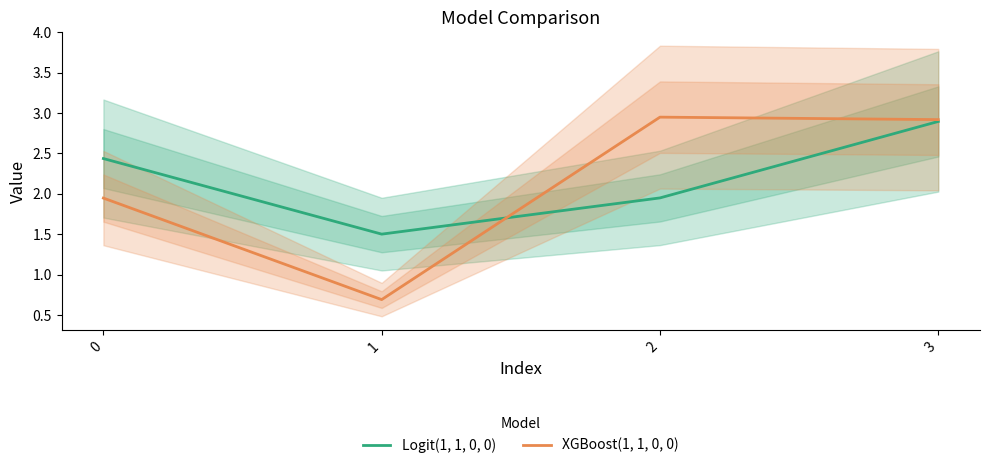

List the series in order of their overall mean, lowest first.

XGBoost(1, 1, 0, 0), Logit(1, 1, 0, 0)